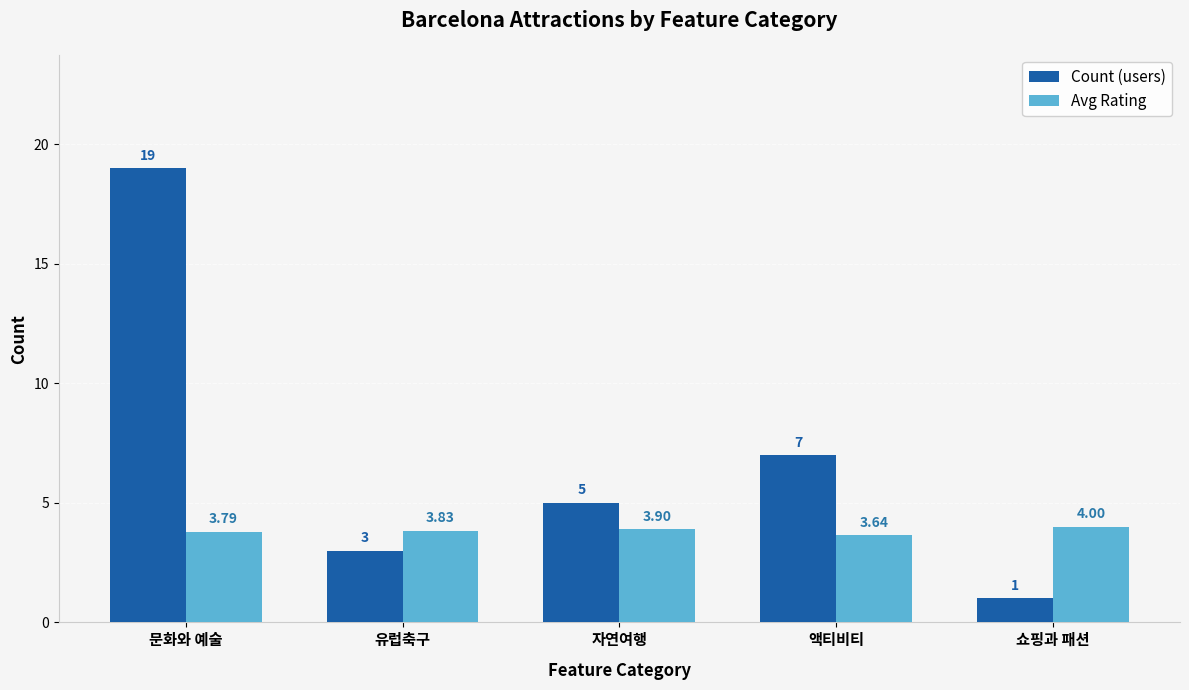

Rank the categories by Avg Rating value from lowest to highest.

액티비티, 문화와 예술, 유럽축구, 자연여행, 쇼핑과 패션